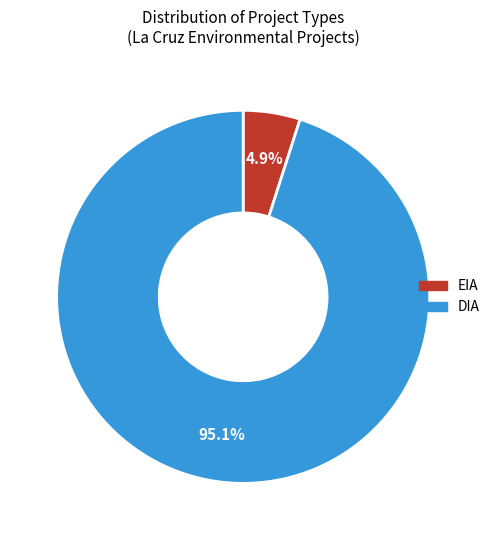

To the nearest percent, what percentage of the pie is DIA?

95%